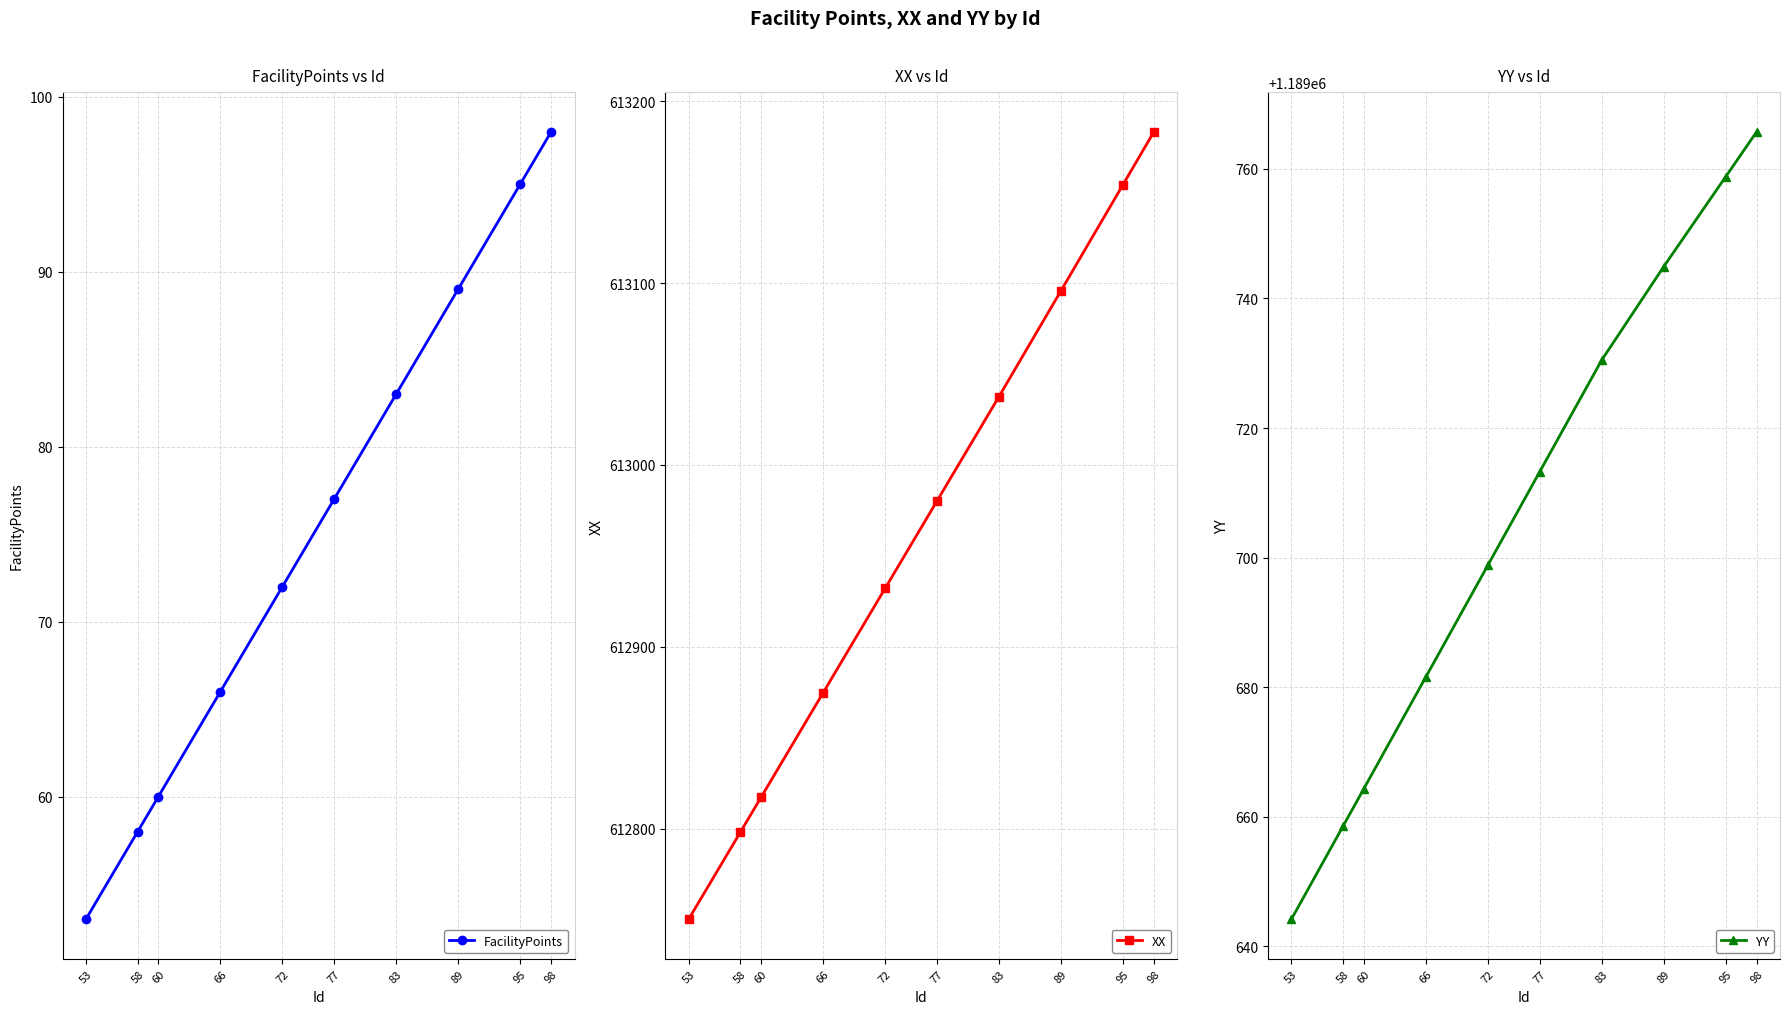

What is the sum of all YY values?

11897060.4